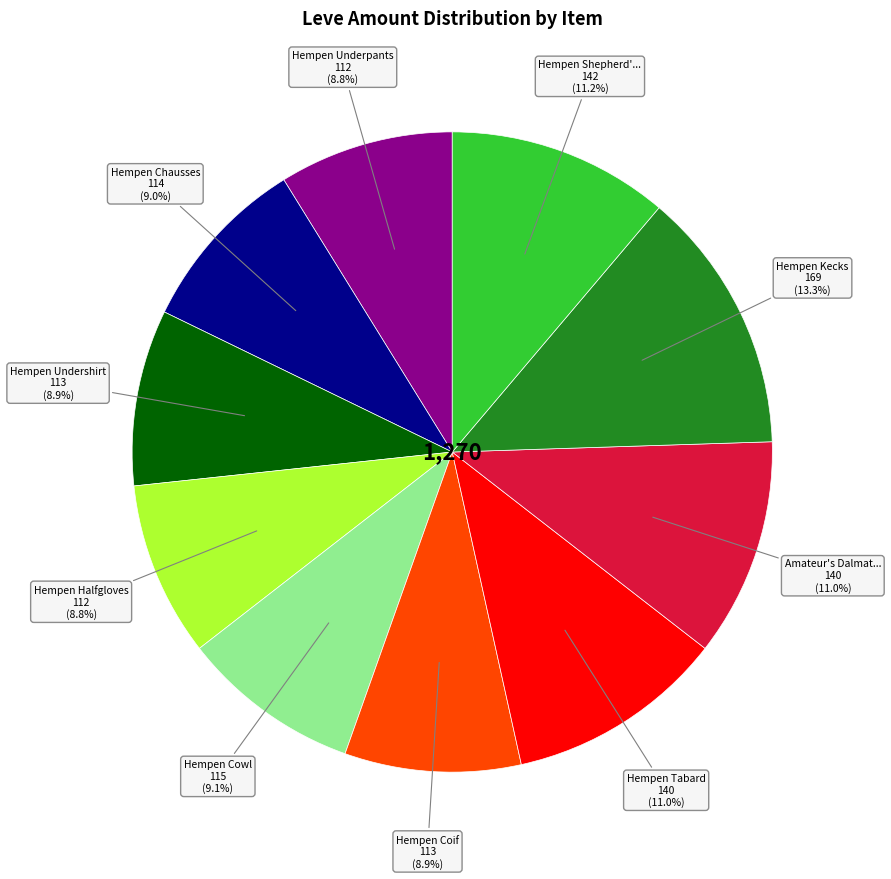

Does any single category account for the majority?

No